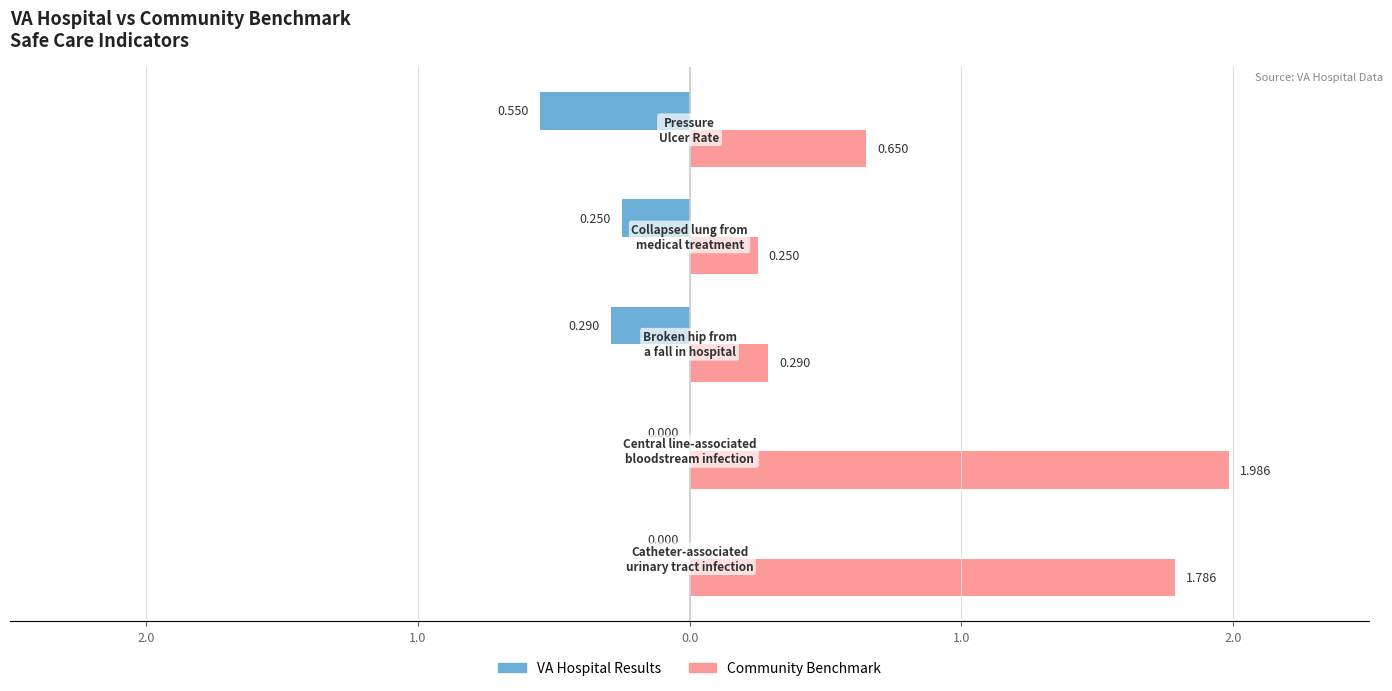

How many negative values does the VA Hospital Results series have?

3